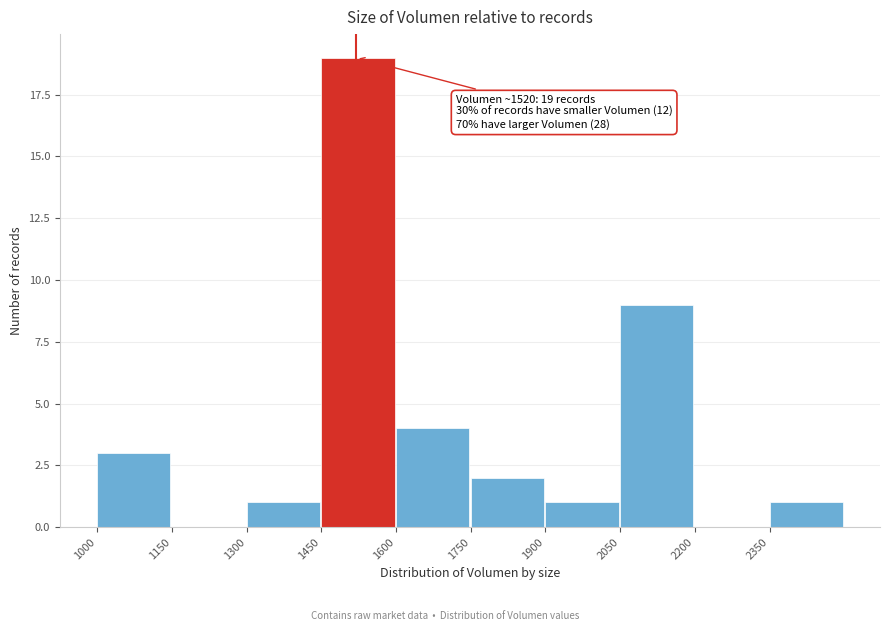

Which range on the x-axis has the tallest bar?

1450 to 1600